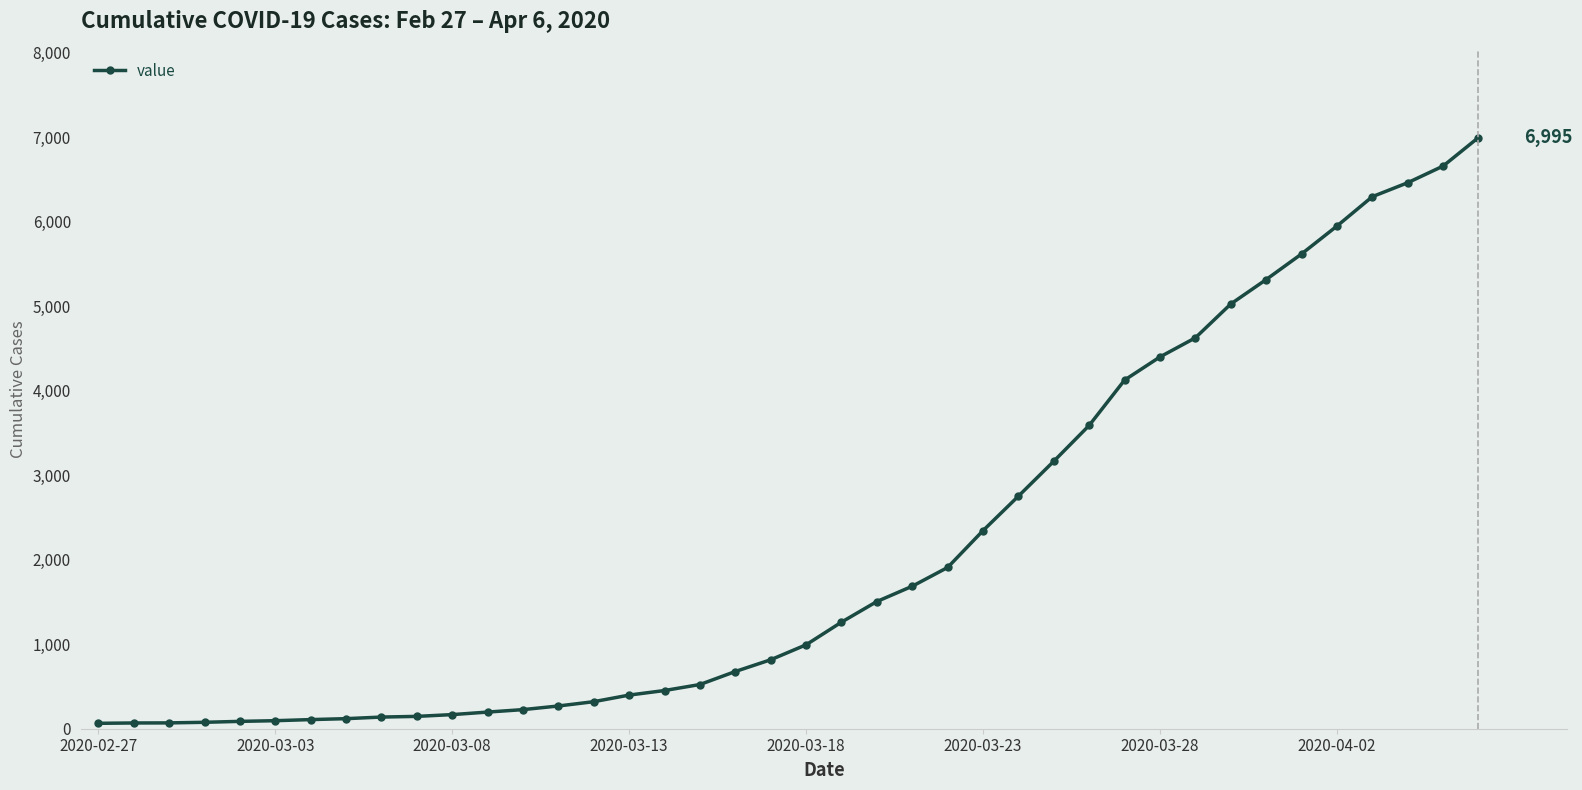

What is the difference between the second highest and minimum values?

6593